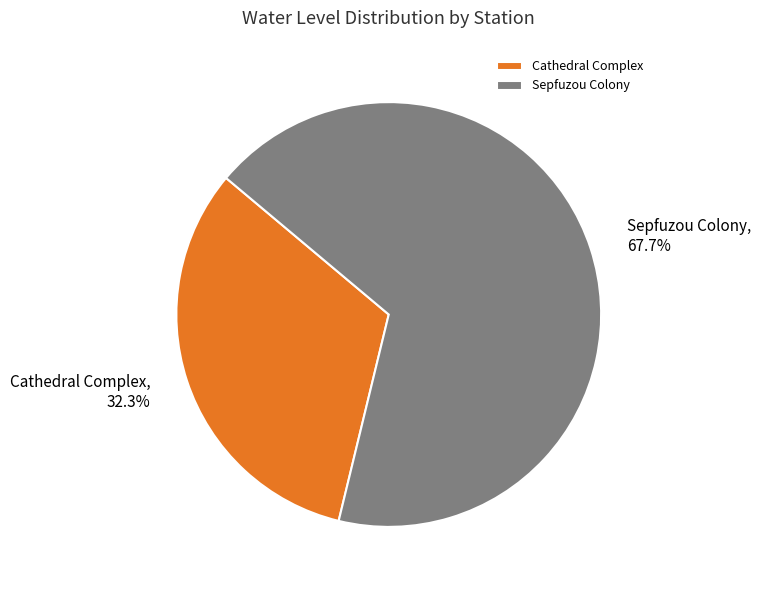

Rank the categories by value from highest to lowest.

Sepfuzou Colony, Cathedral Complex